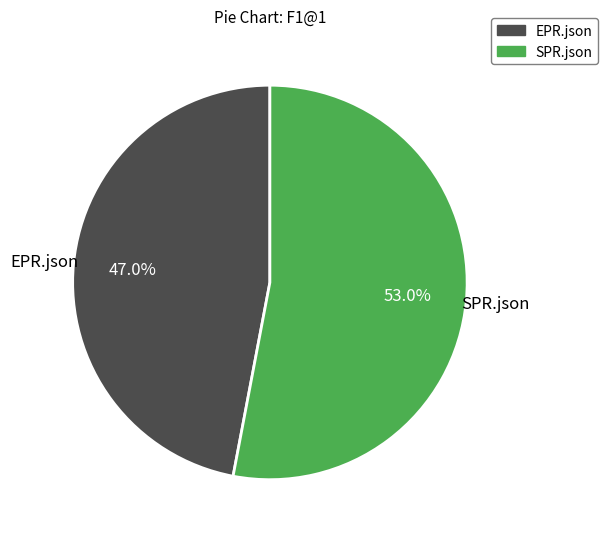

To the nearest percent, what percentage of the pie is SPR.json?

53%